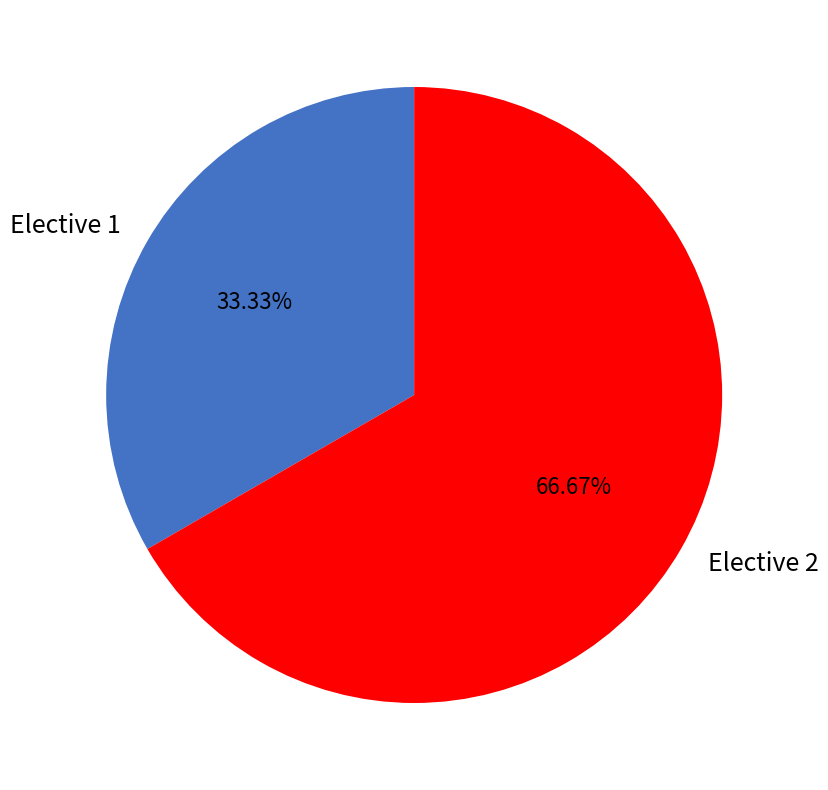

Which slice represents more than half of the pie?

Elective 2